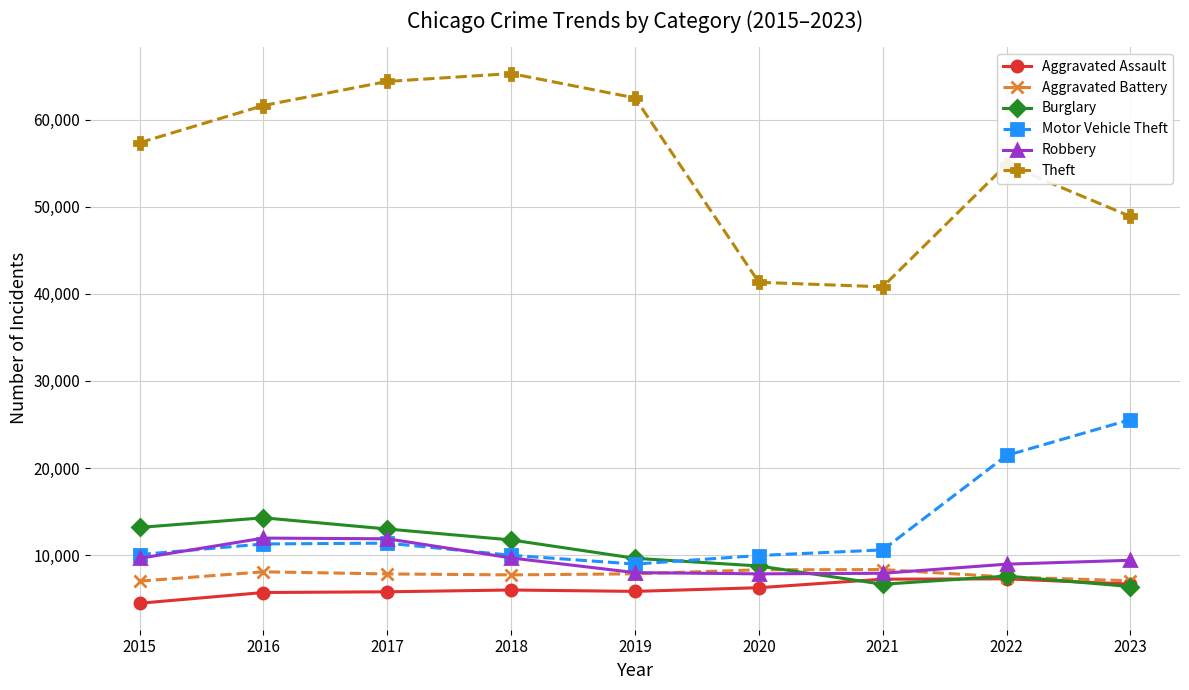

In Motor Vehicle Theft, how many points are lower than both neighbors (excluding endpoints)?

1